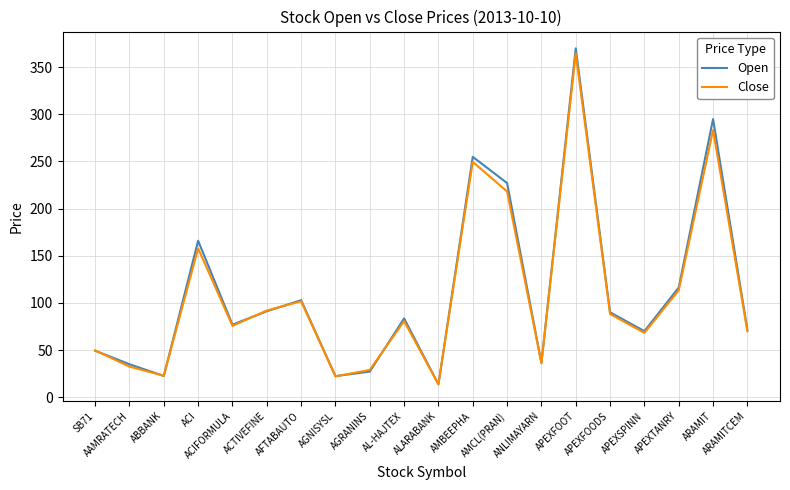

How many lines are shown in the chart?

2